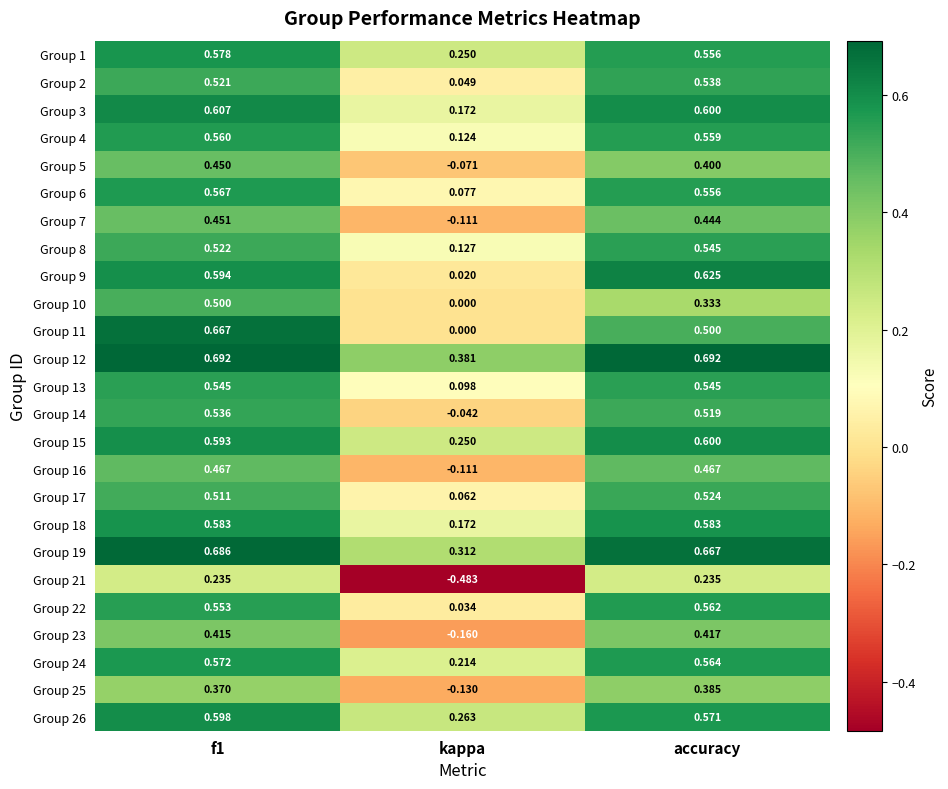

At which category is the sum across all series the highest?

f1